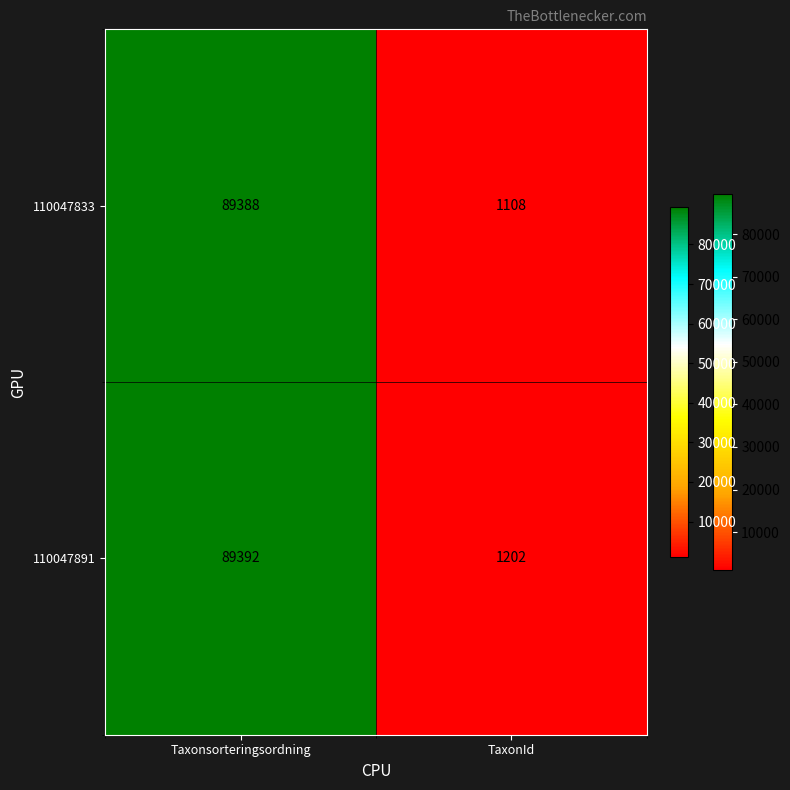

What value does the 110047833 series have at Taxonsorteringsordning, to the nearest 10?

89390